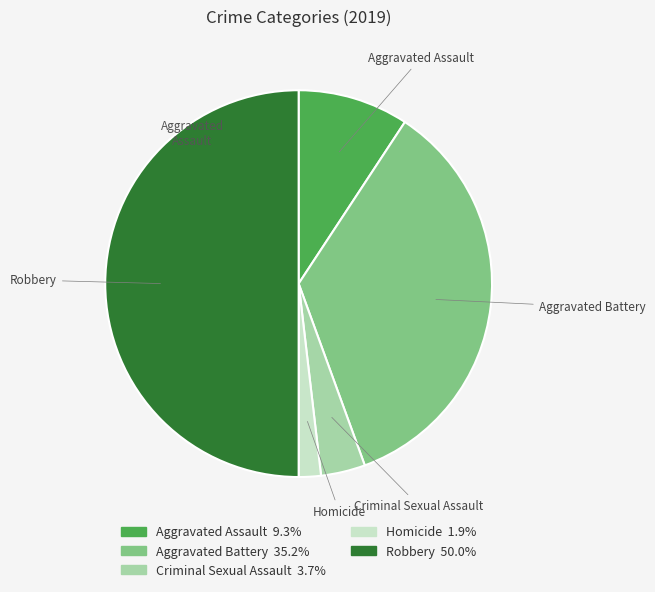

Which slice is the largest?

Robbery